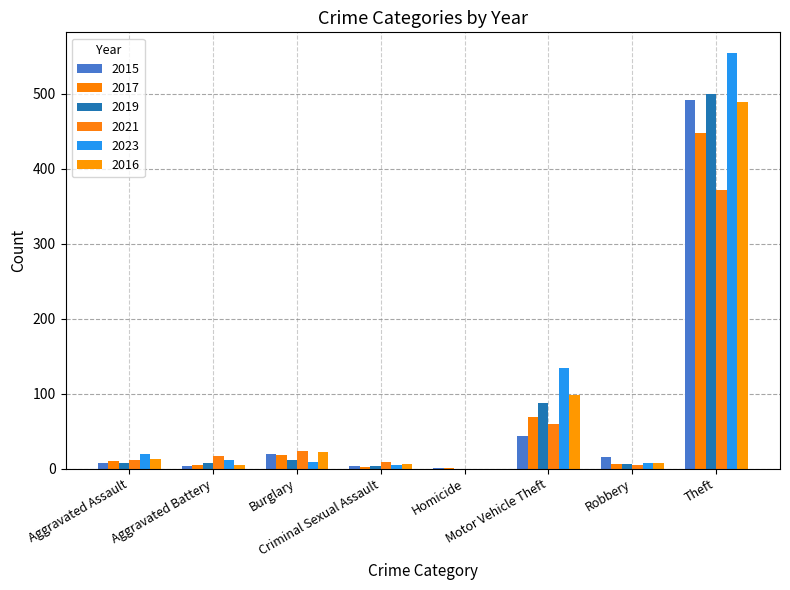

What is the sum of the 2019 values at Aggravated Battery and Burglary?

20